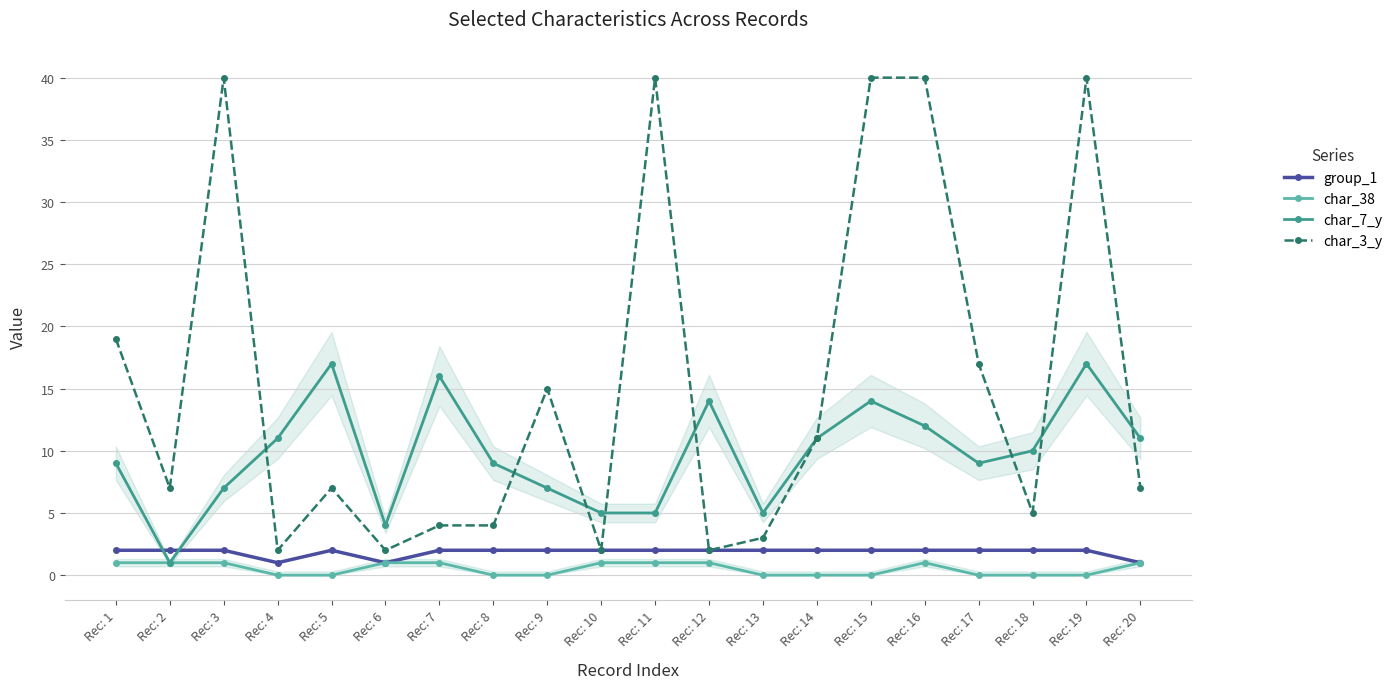

The char_7_y series shows 4 at Rec: 6. True or false?

True